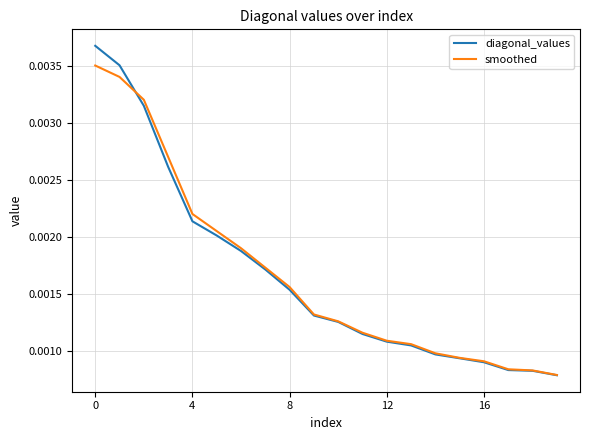

List the series in order of their peak value, lowest first.

smoothed, diagonal_values